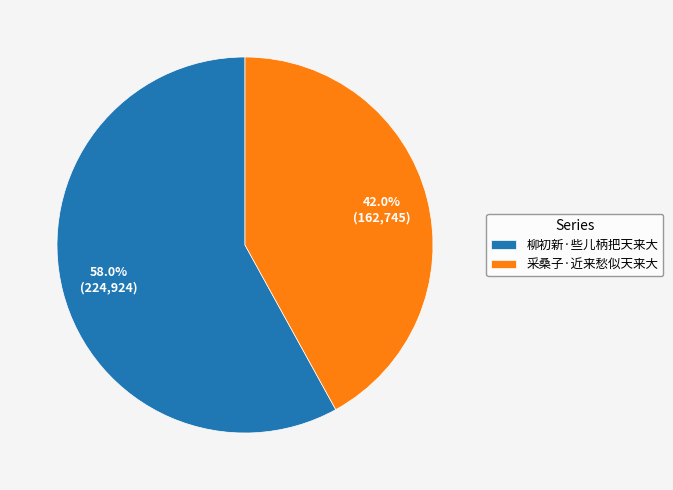

Between 柳初新·些儿柄把天来大 and 采桑子·近来愁似天来大, which is larger?

柳初新·些儿柄把天来大